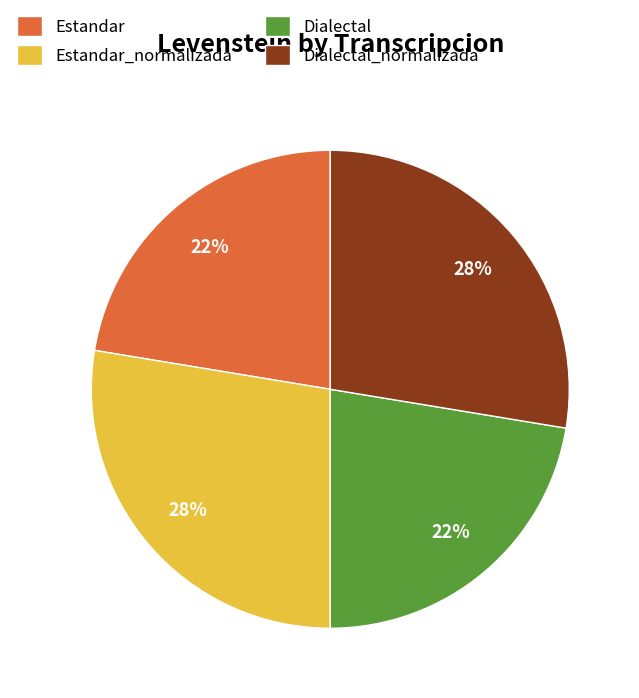

True or false: Estandar_normalizada accounts for 28% of the total.

True